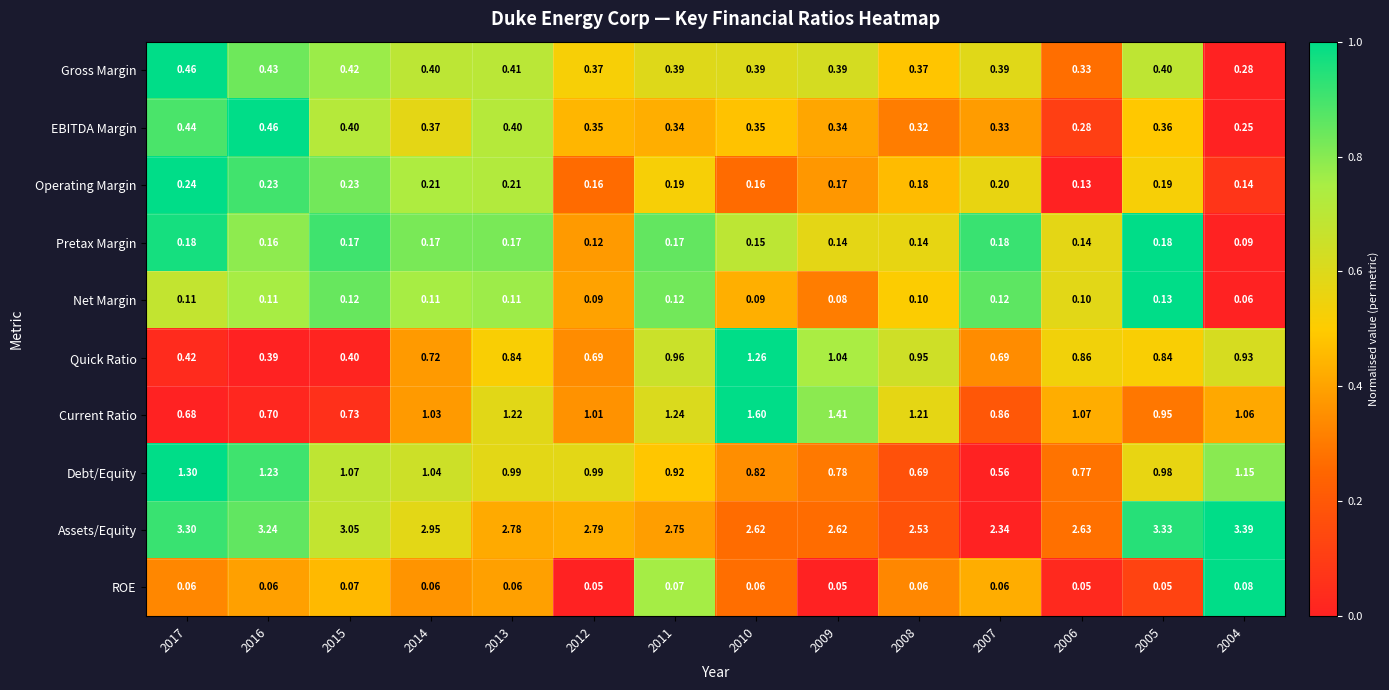

Which series has the widest spread of values?

Assets/Equity